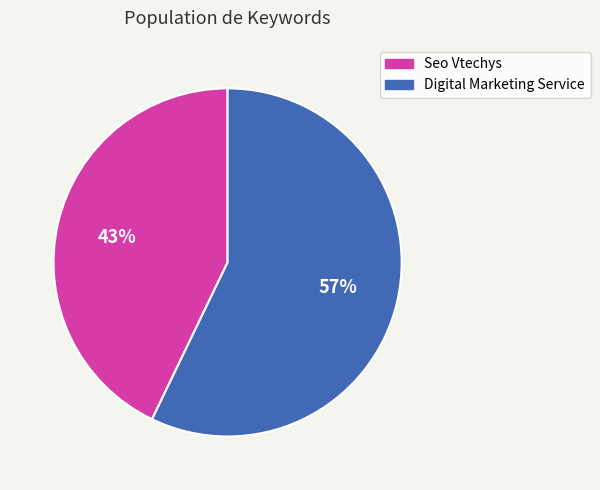

What is the ratio of the value at Digital Marketing Service to the value at Seo Vtechys?

1.3